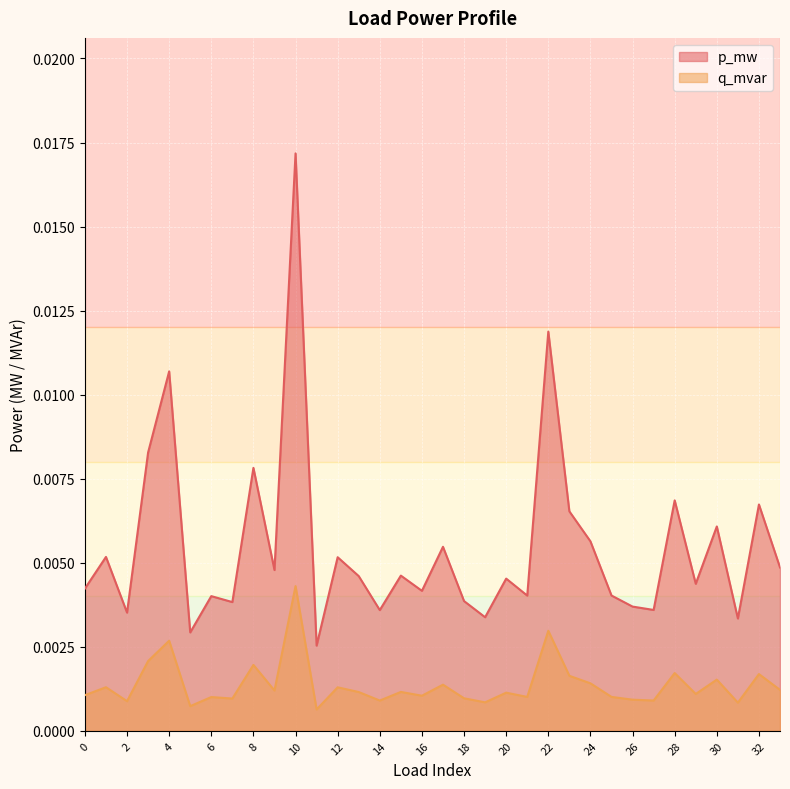

Count the number of data series in this chart.

2